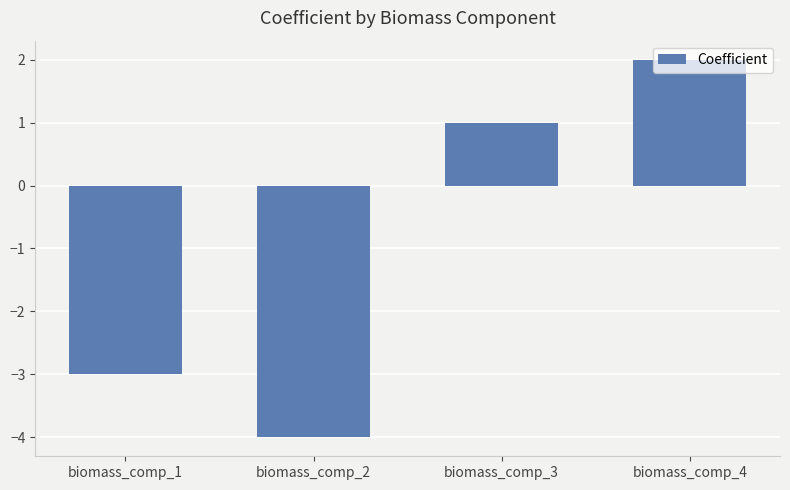

Rank the categories by value from lowest to highest.

biomass_comp_2, biomass_comp_1, biomass_comp_3, biomass_comp_4